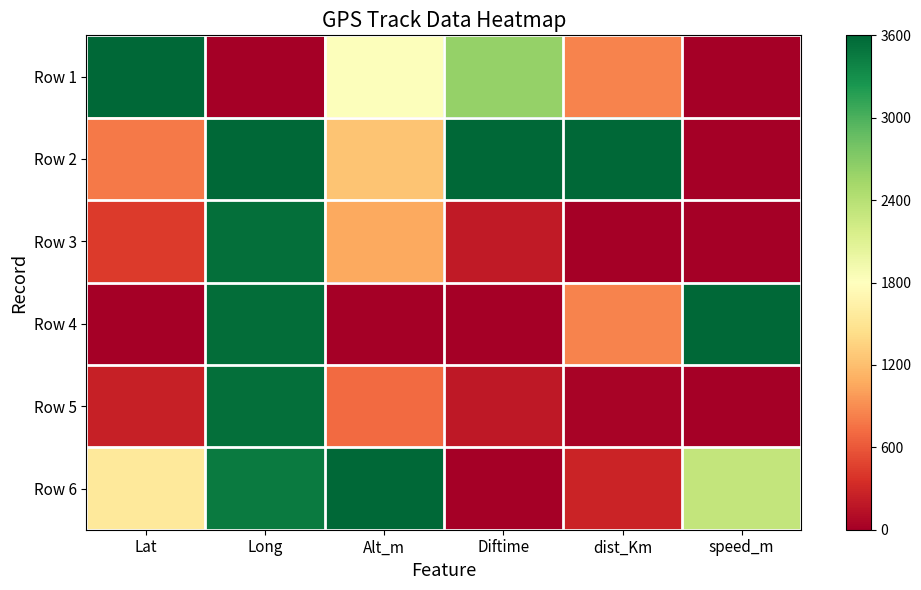

Which series has the largest range (max minus min)?

Row 1